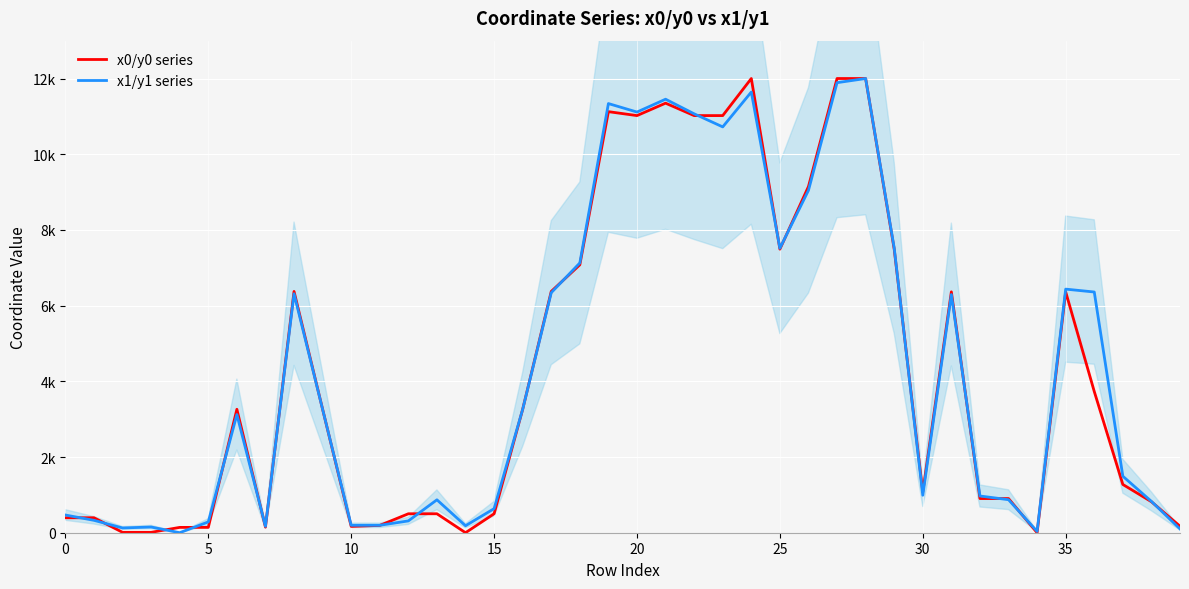

Is the value of x1/y1 series at 19 greater than the value of x0/y0 series at 29?

Yes